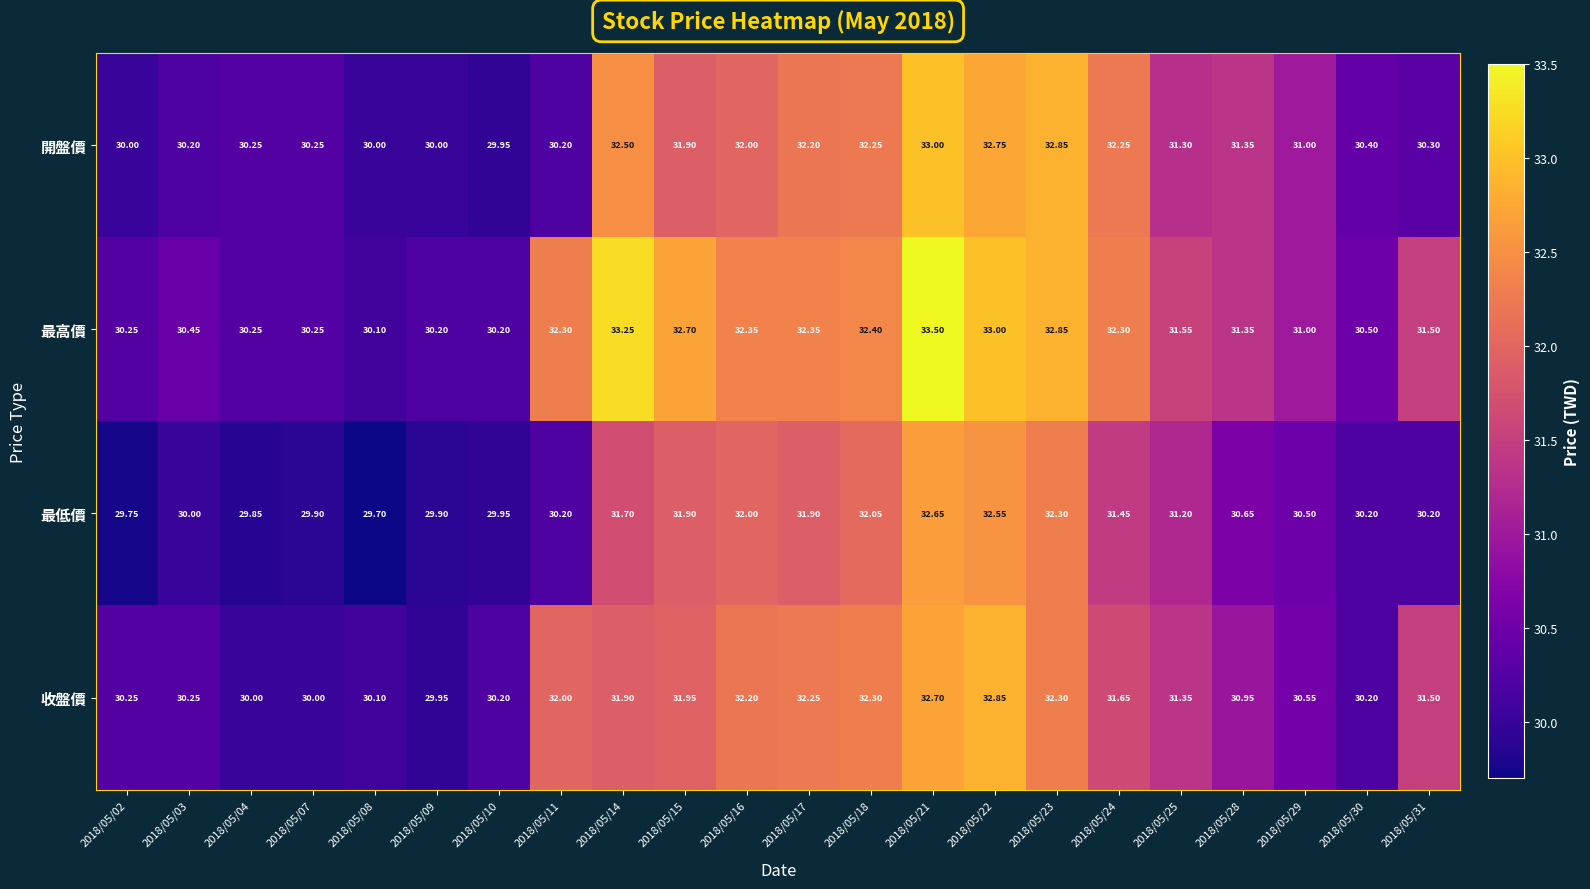

List the series in order of their peak value, lowest first.

最低價, 收盤價, 開盤價, 最高價